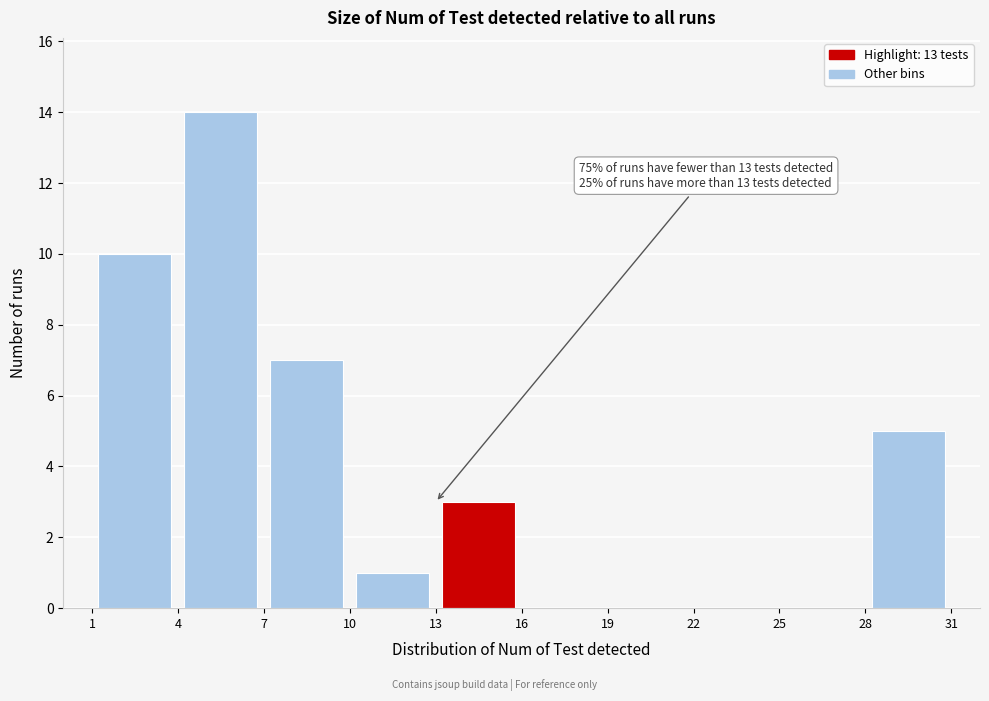

Over which range of the x-axis is the bar tallest?

4 to 7